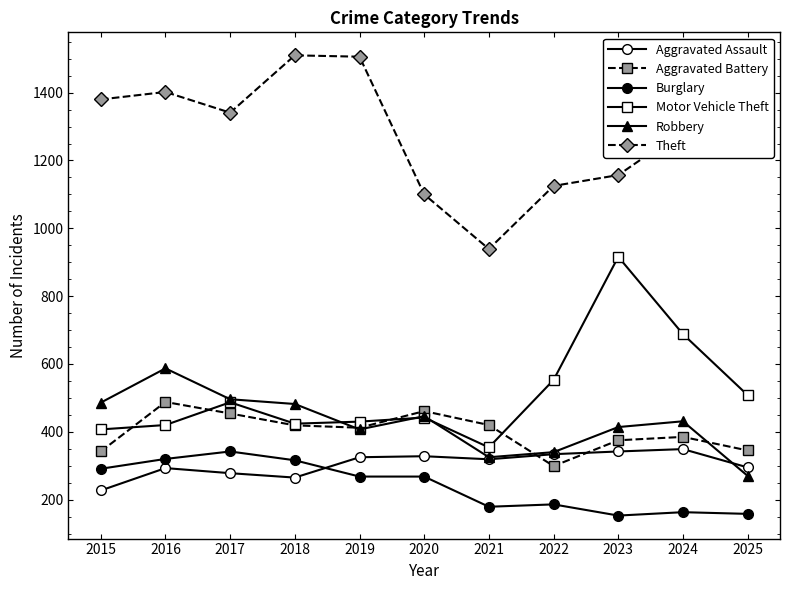

Is this an area chart (filled region under the line)?

No